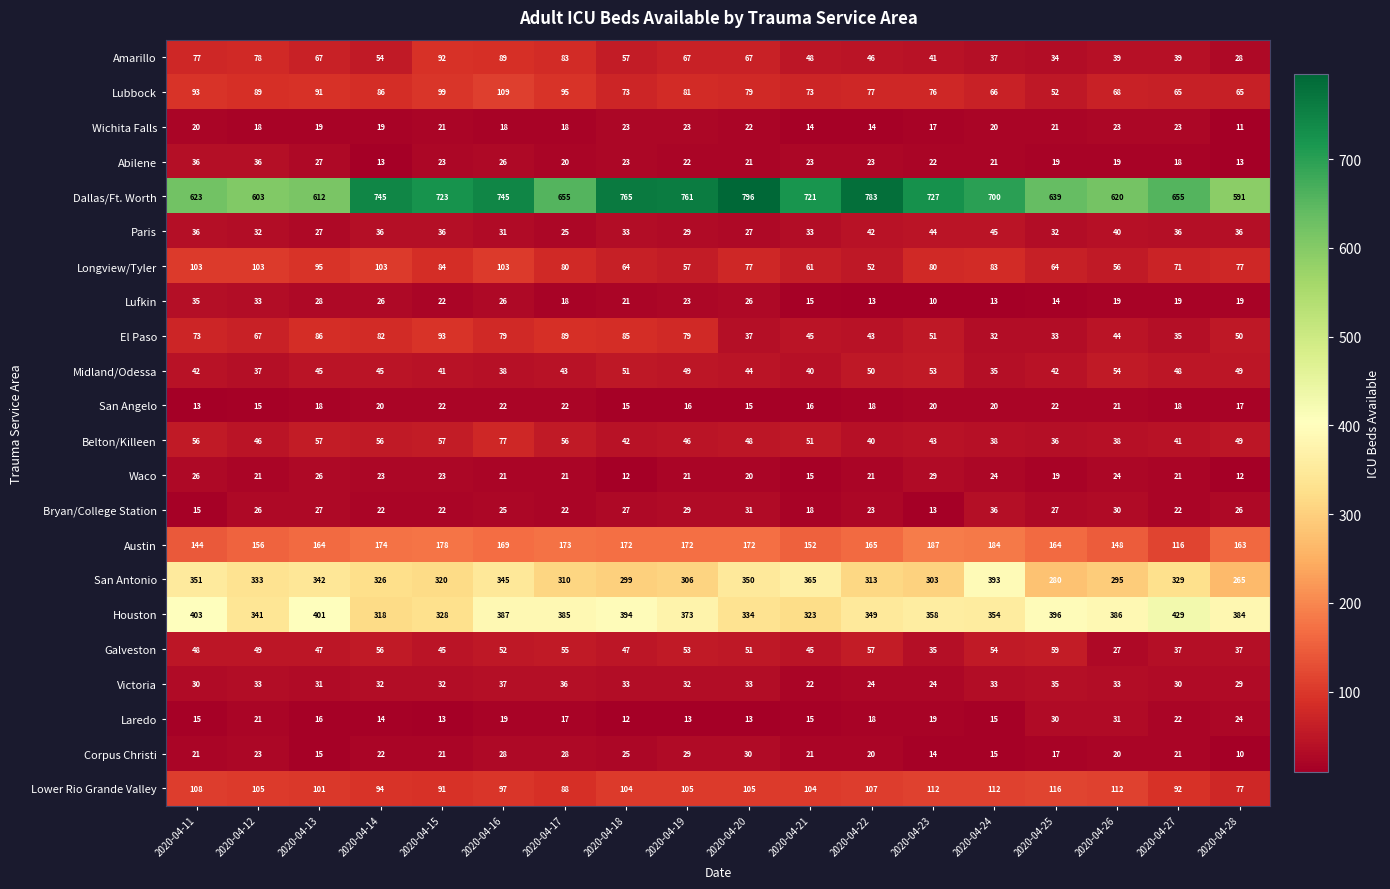

The value of Laredo at 2020-04-14 is 14. True or false?

True